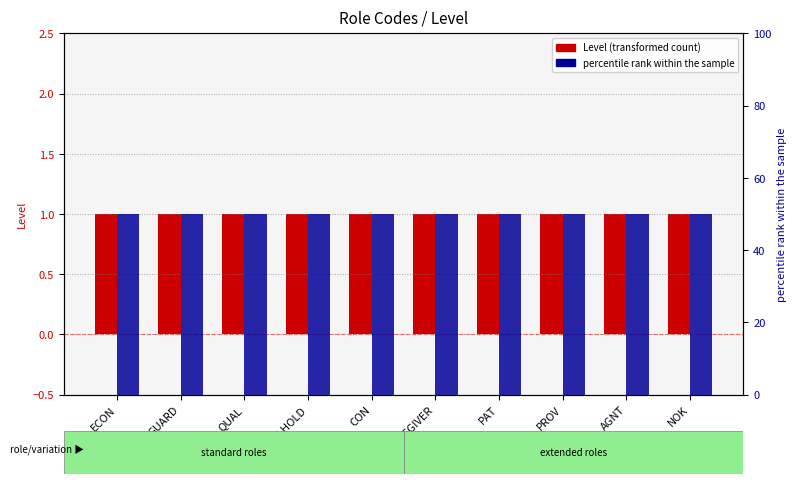

Which category has the highest value in the Level (transformed count) series?

ECON